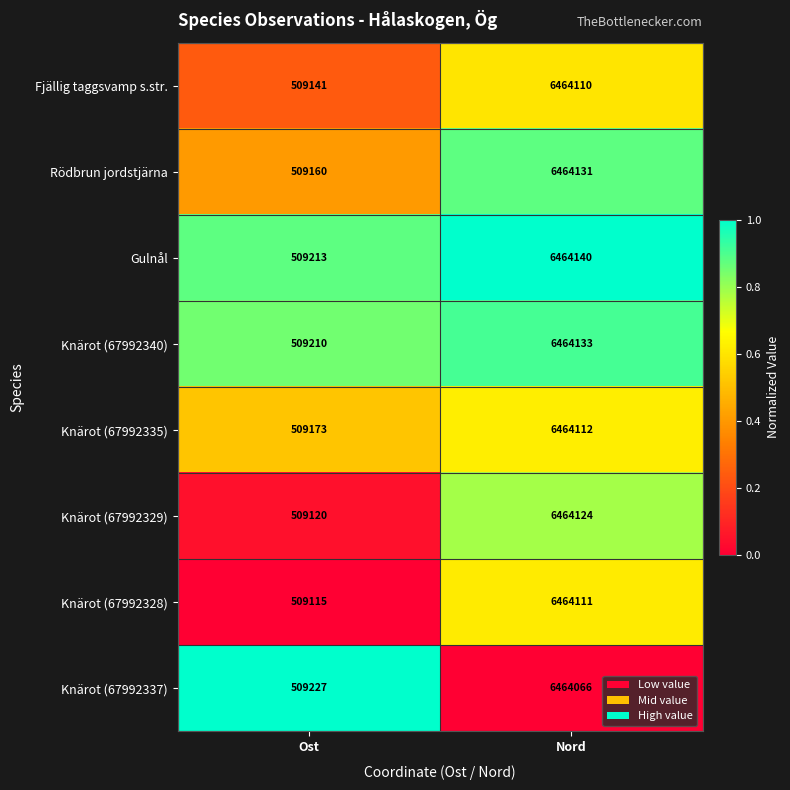

What is the total value across all series at Nord?

51712927